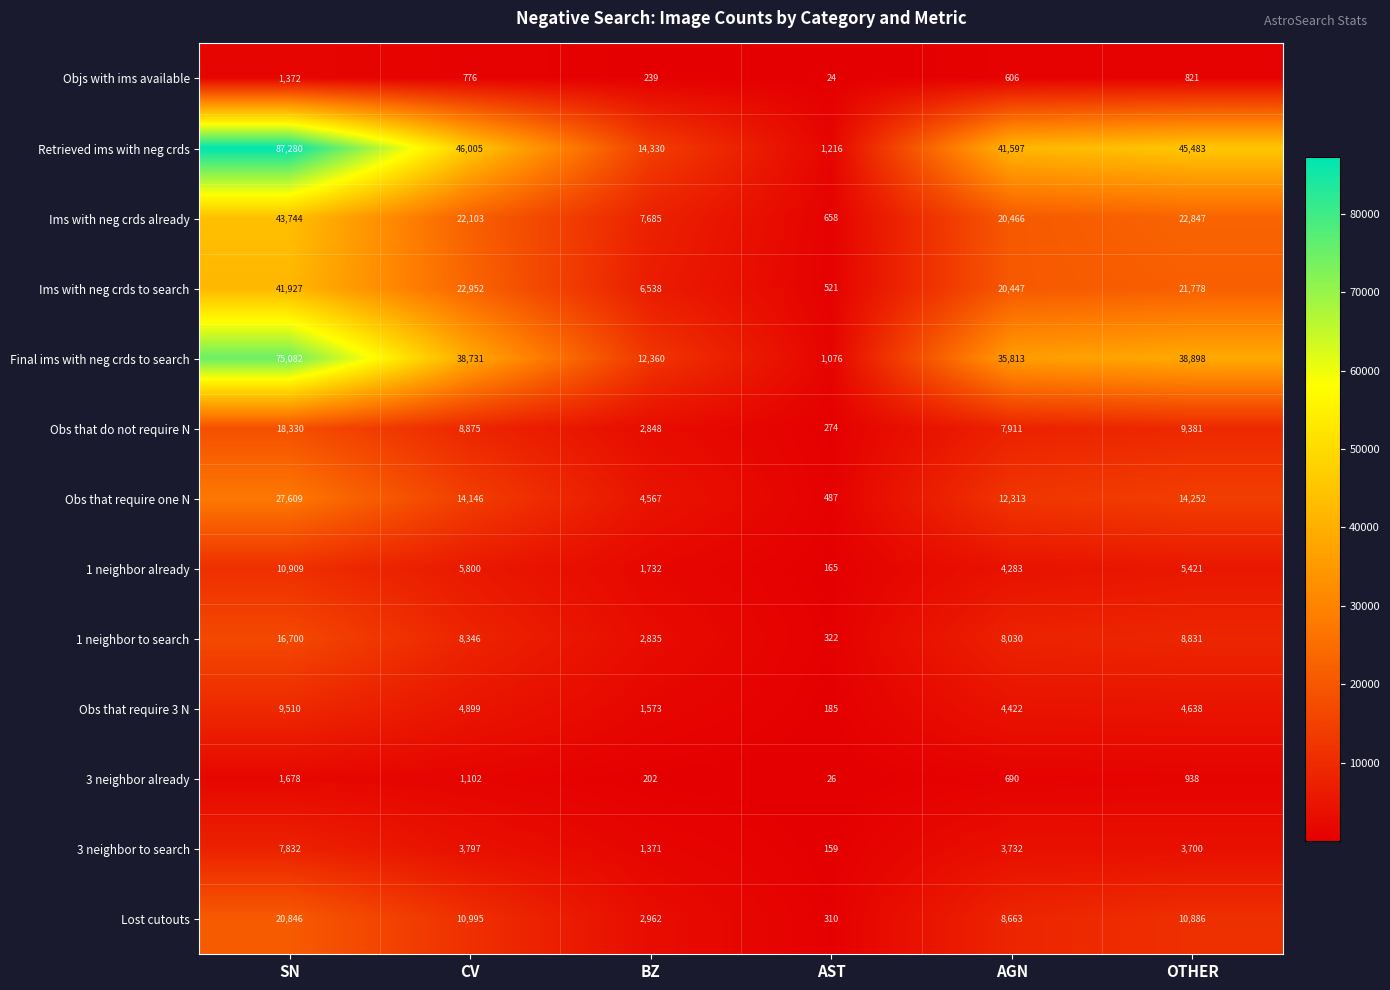

Which series changed the most between SN and BZ?

Retrieved ims with neg crds